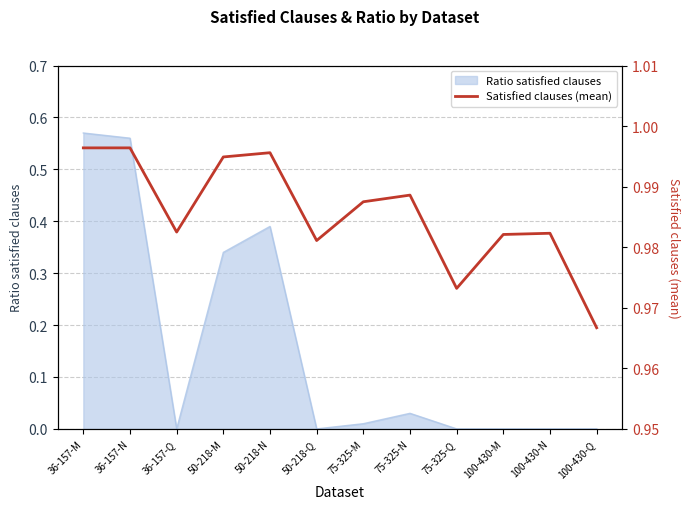

True or false: Ratio satisfied clauses has a value of -0.4 at 100-430-N.

False